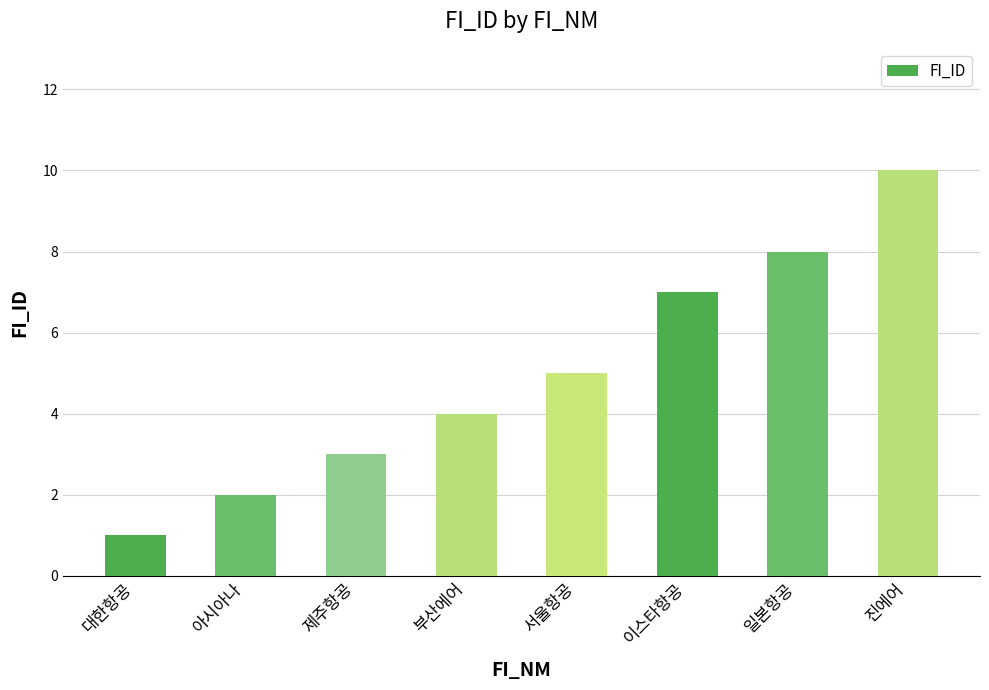

Reading right to left, what are all the values shown in this chart?

진에어=10	일본항공=8	이스타항공=7	서울항공=5	부산에어=4	제주항공=3	아시아나=2	대한항공=1